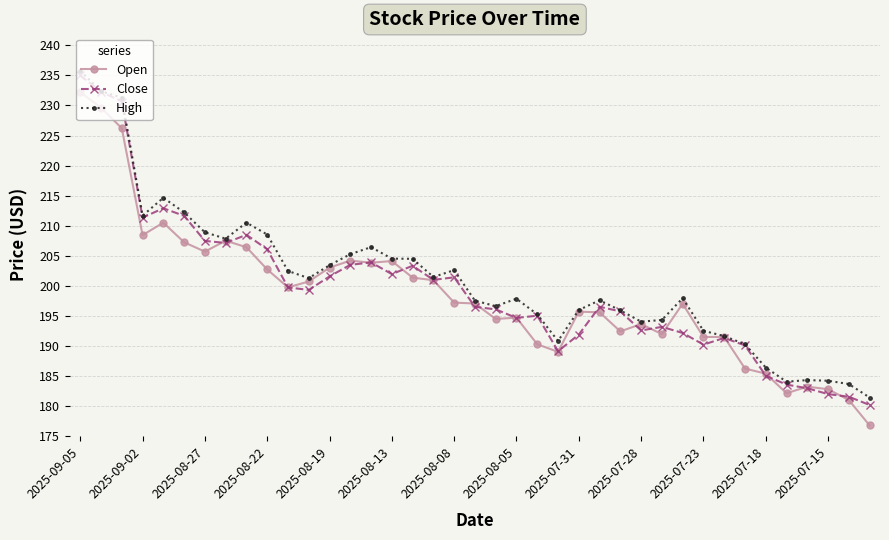

What is the value of the High point at the 2nd from the left?

232.4